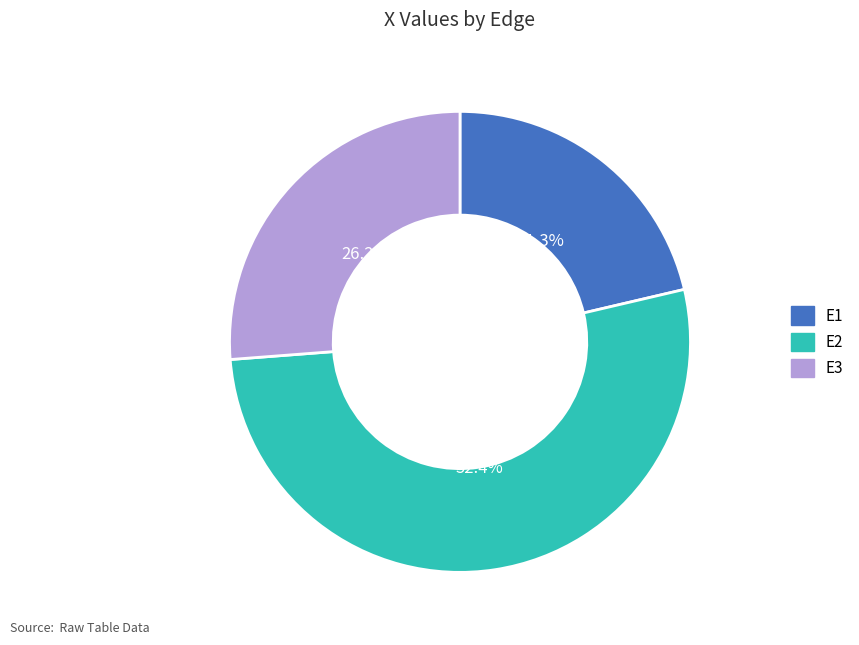

Which slice is the largest?

E2